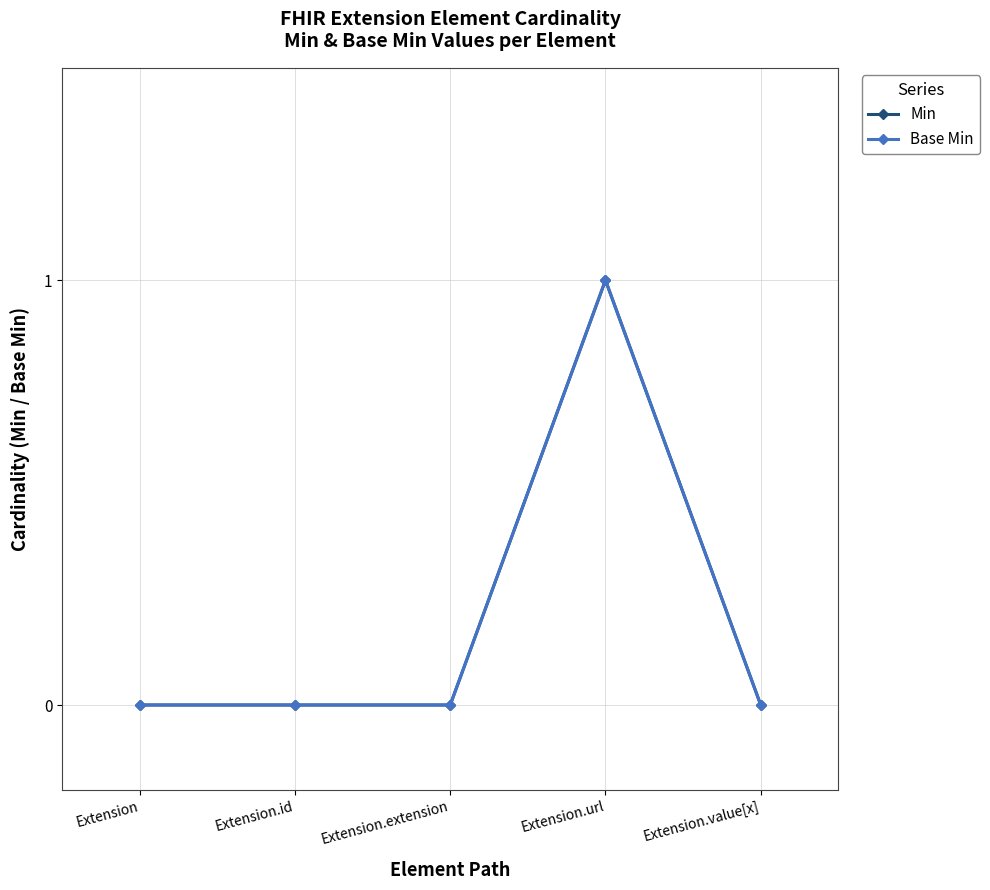

At which category does Min reach its first local peak?

Extension.url